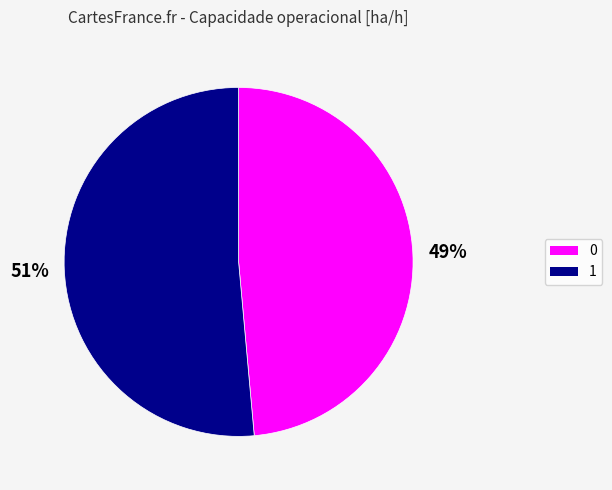

To the nearest percent, what percentage of the pie is 0?

49%